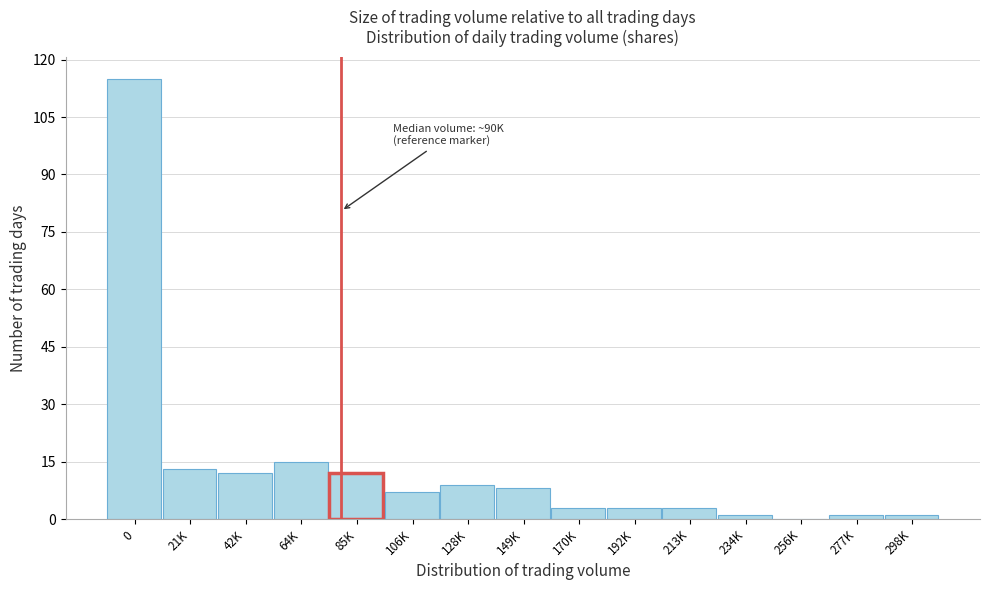

Reading left to right, list all the values displayed in this chart.

0=115	21K=13	42K=12	64K=15	85K=12	106K=7	128K=9	149K=8	170K=3	192K=3	213K=3	234K=1	256K=0	277K=1	298K=1